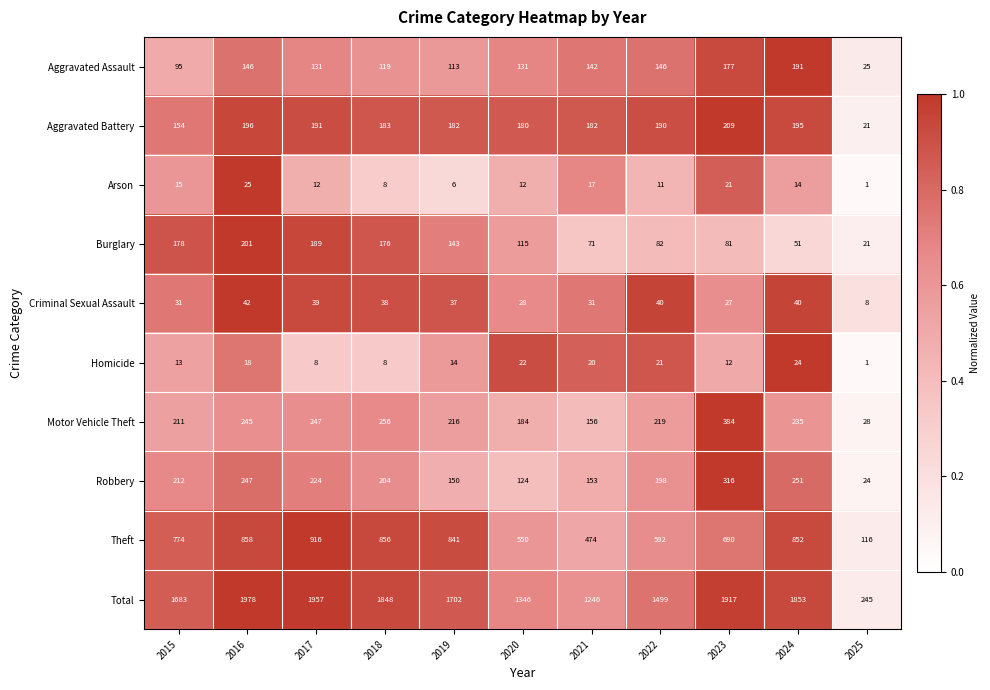

List the series in order of their peak value, lowest first.

Homicide, Arson, Criminal Sexual Assault, Aggravated Assault, Burglary, Aggravated Battery, Robbery, Motor Vehicle Theft, Theft, Total